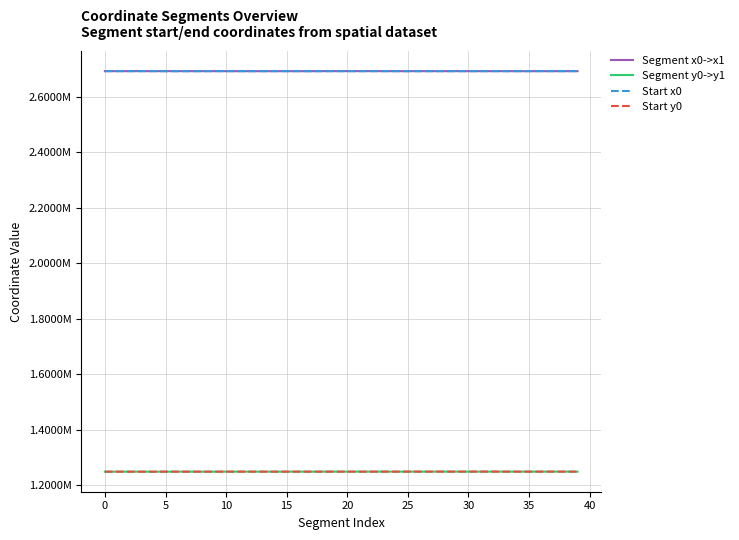

True or false: Start y0 and Segment x0->x1 intersect in this chart.

False